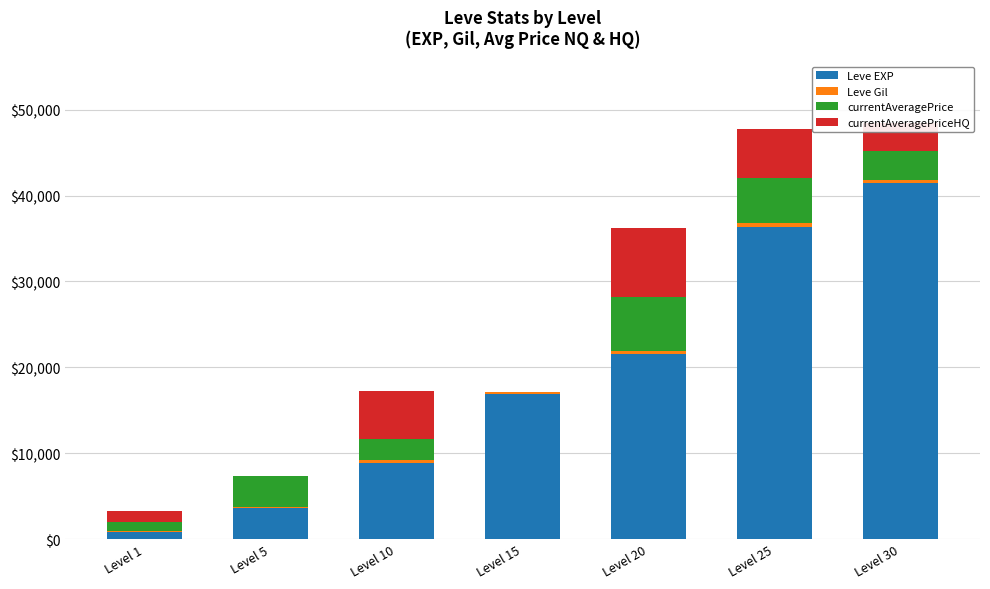

Are the bars grouped side by side (vs. stacked)?

No